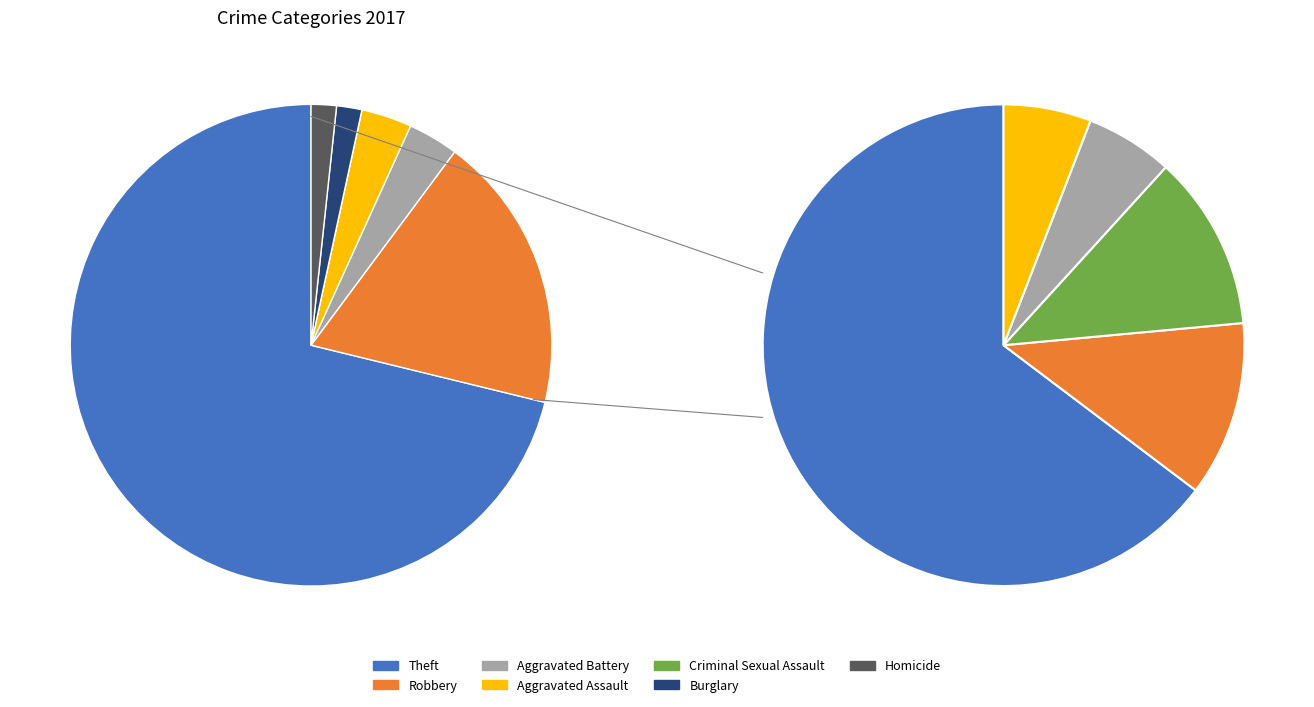

Count the number of slices in the pie.

7